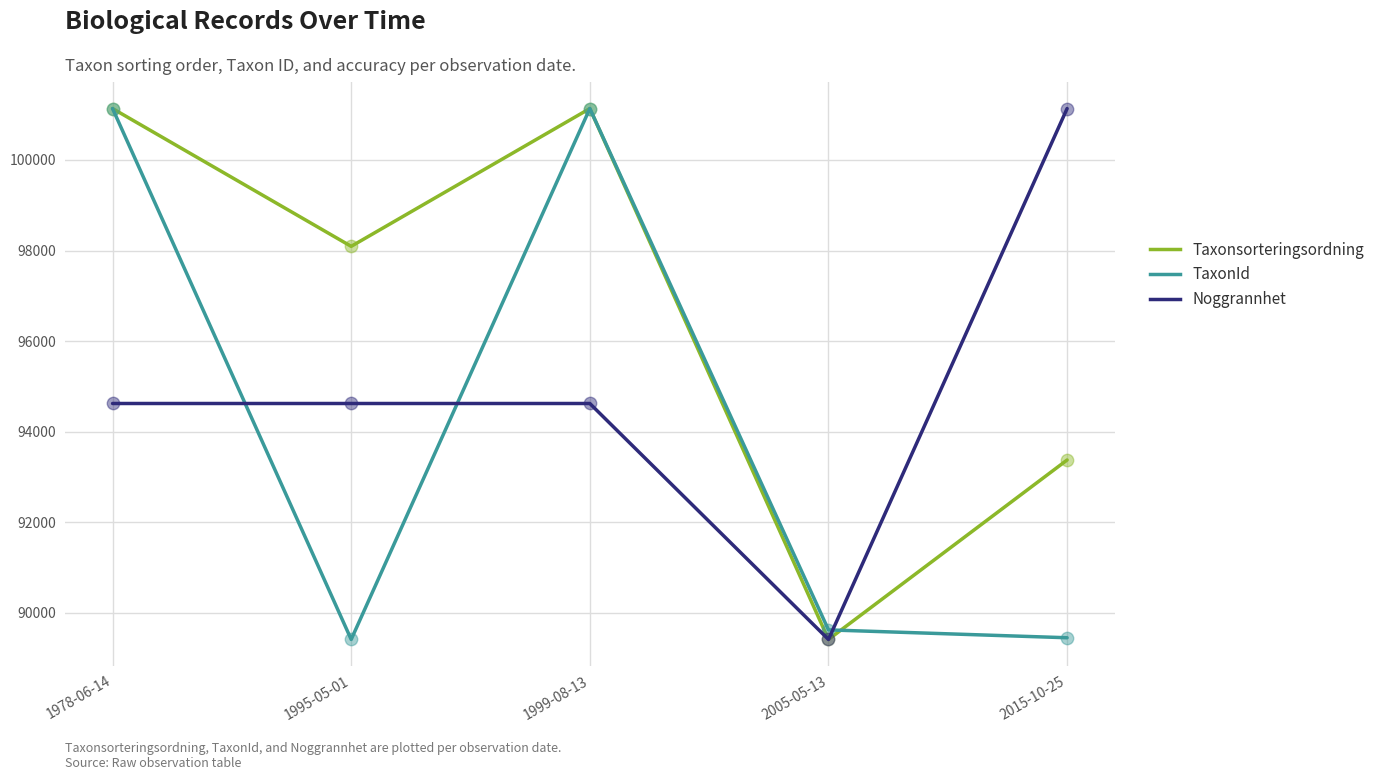

Which series has the widest spread of Y values?

TaxonId